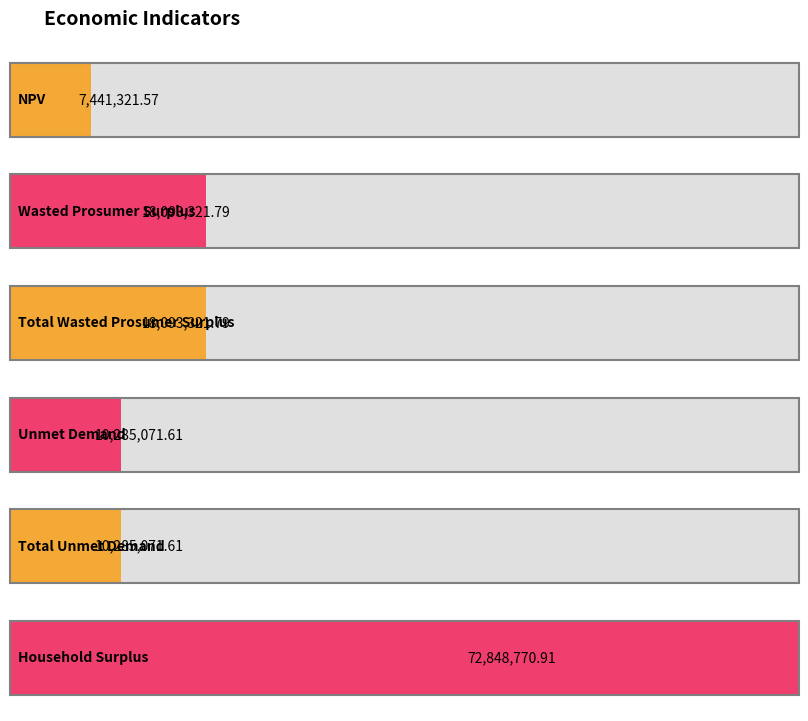

How many bars are there in total?

6